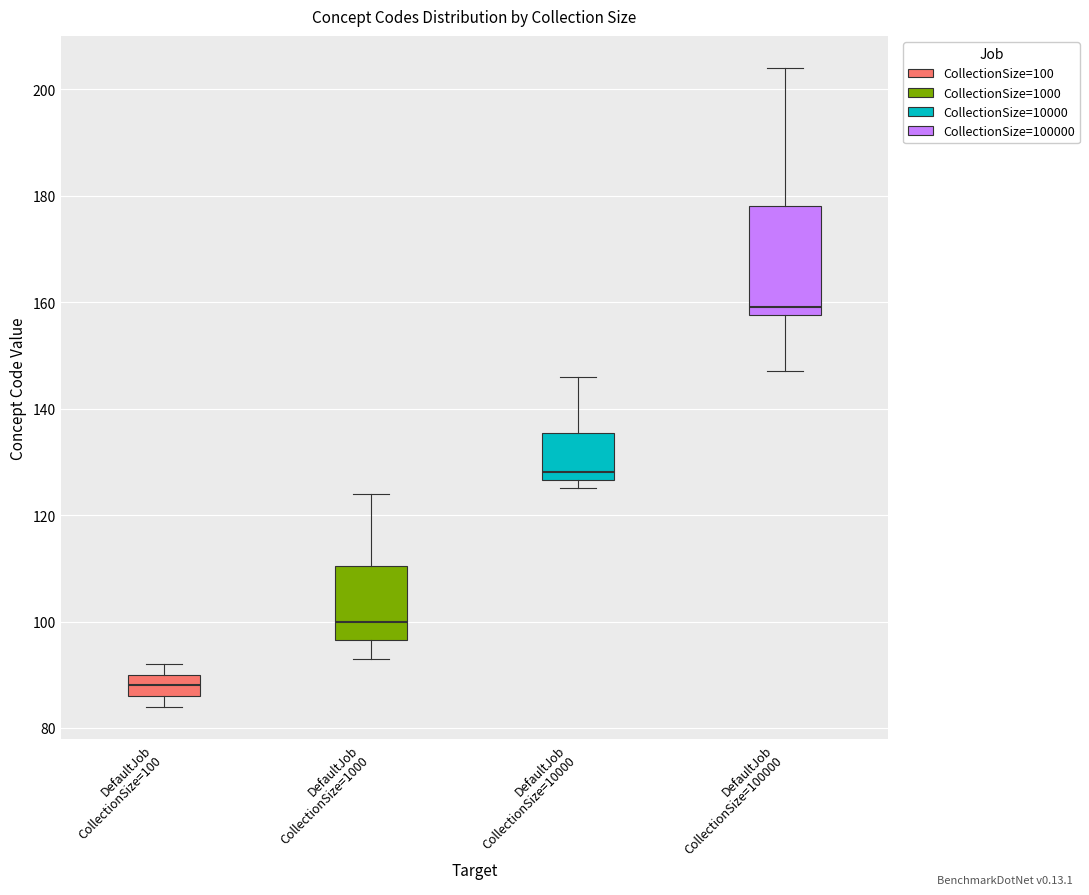

Which box's median line is the highest?

DefaultJob CollectionSize=100000